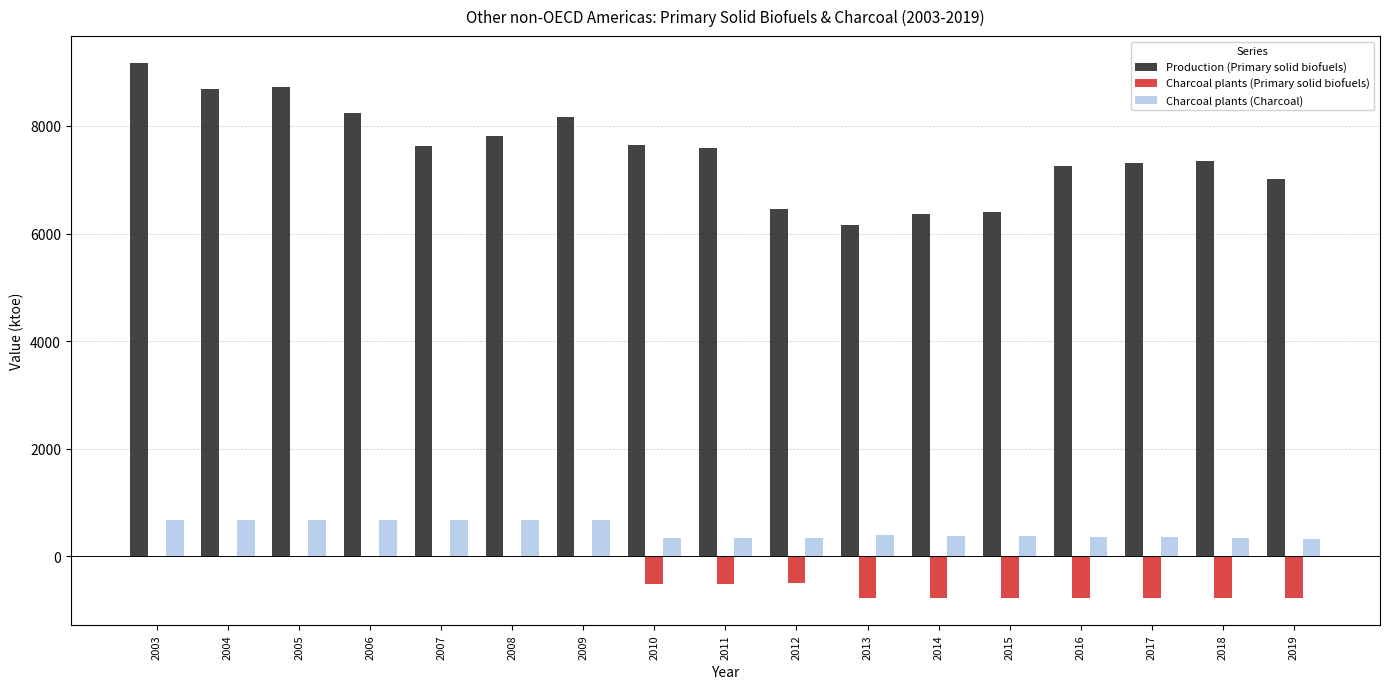

Which series changed the most between 2004 and 2018?

Production (Primary solid biofuels)